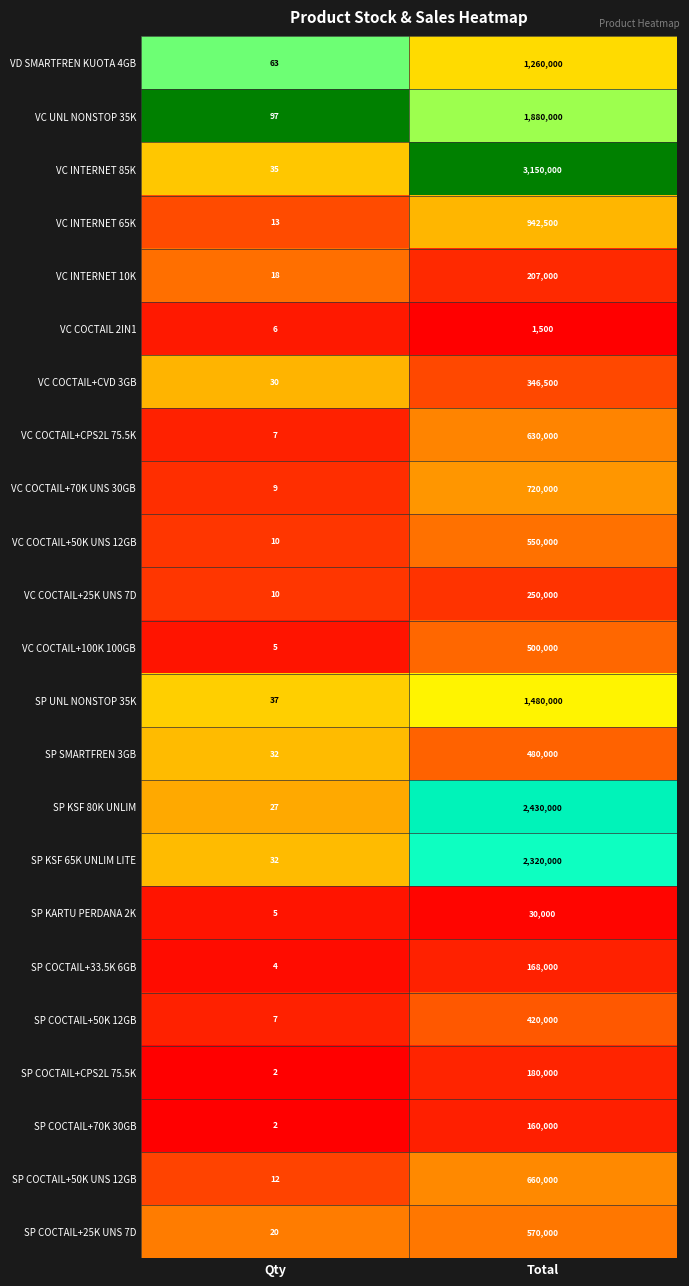

The value of SP COCTAIL+70K 30GB at Qty is 1. True or false?

False